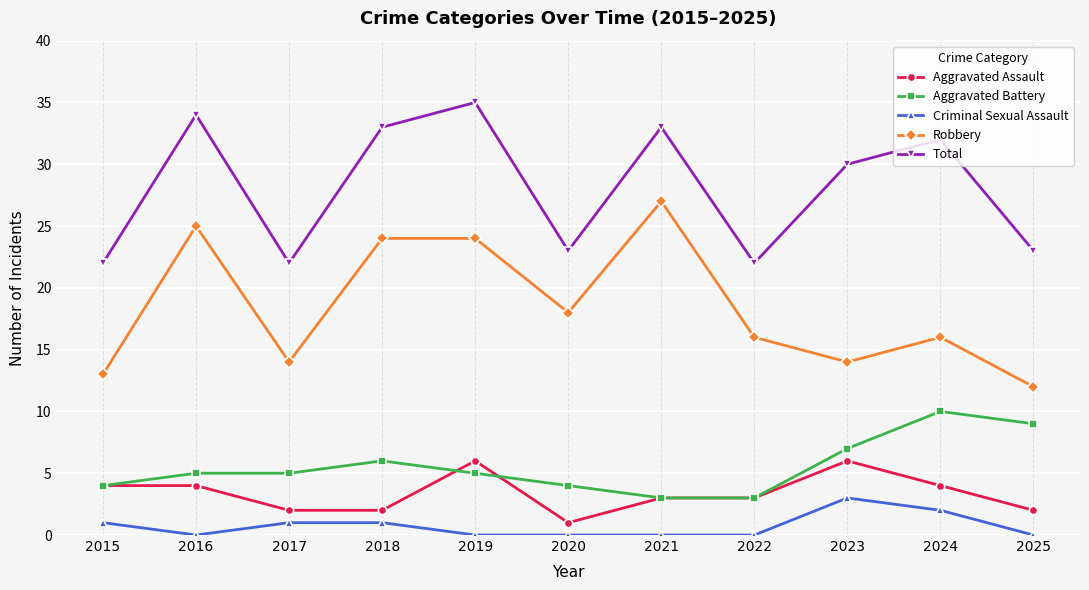

True or false: Aggravated Assault and Criminal Sexual Assault intersect in this chart.

False